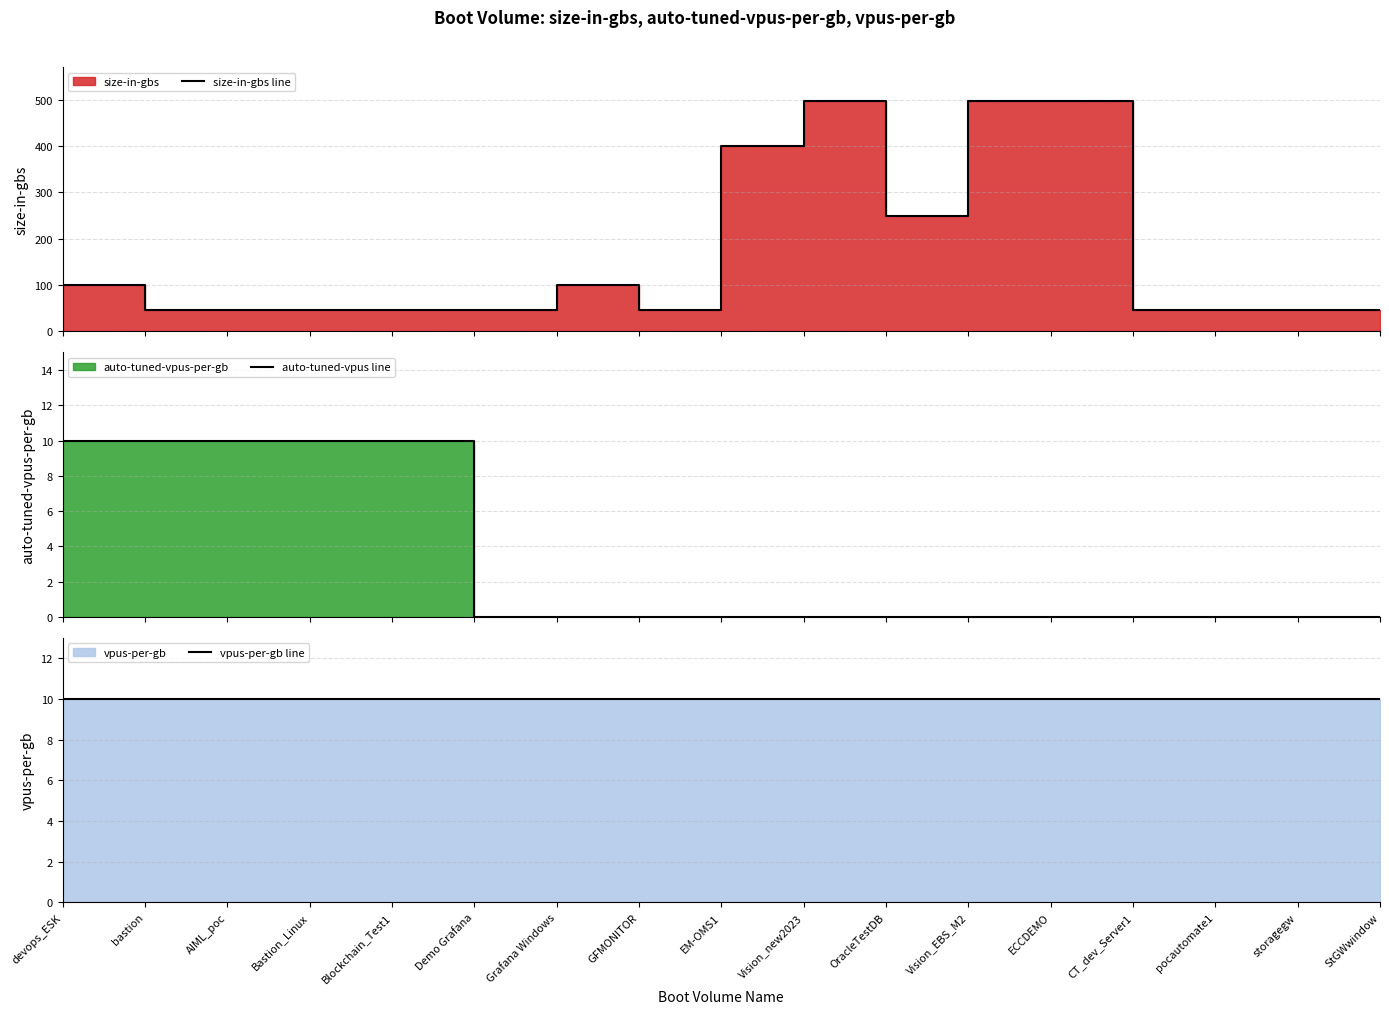

What is the label of the 4th point from the right?

CT_dev_Server1